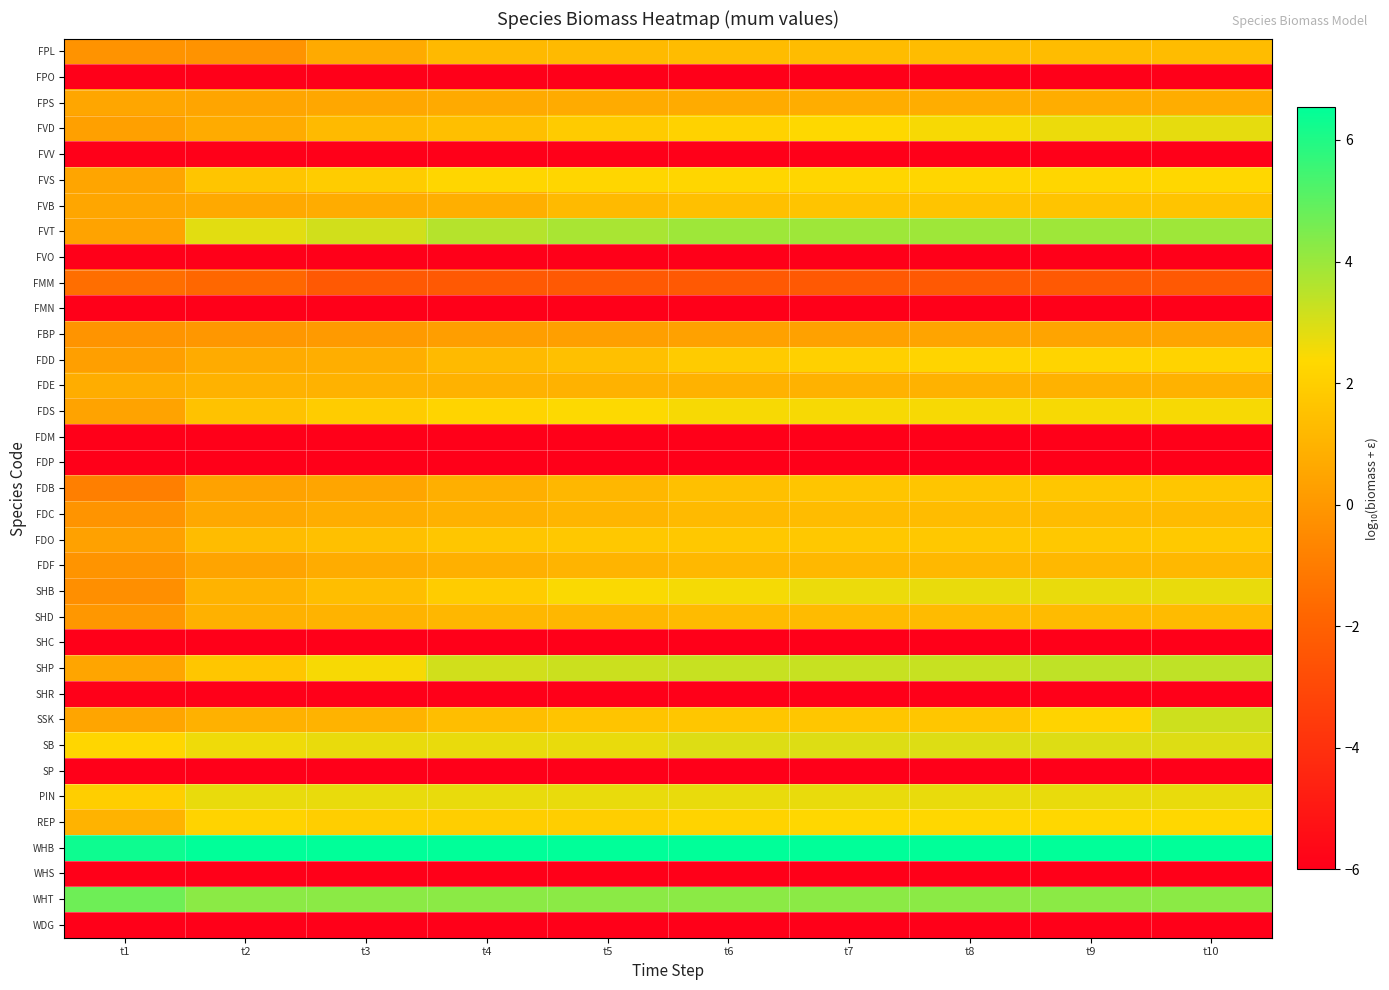

Which category has the highest value across all series?

t2